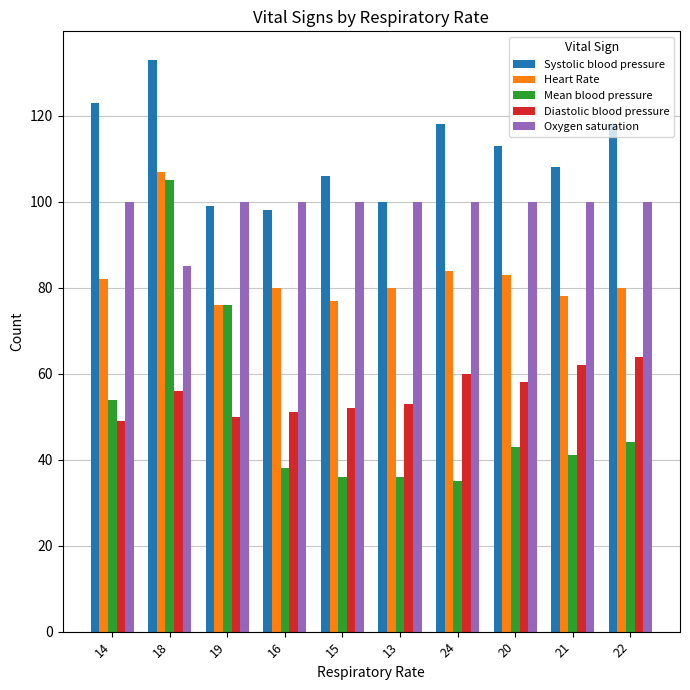

Where is Mean blood pressure nearest to the value 70?

19